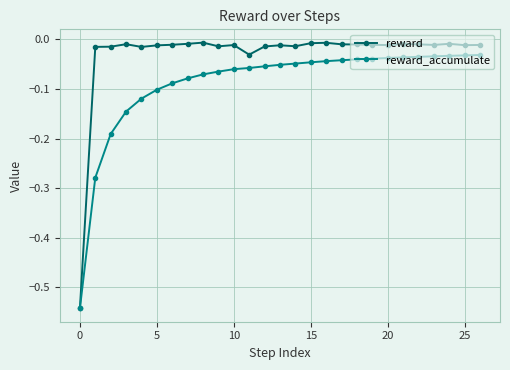

What is the sum of all reward_accumulate values?

-2.4